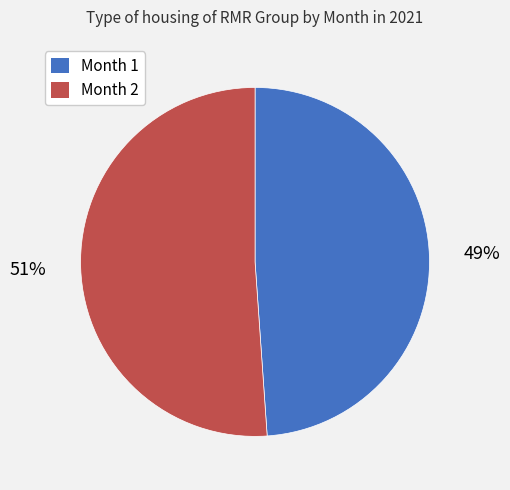

What is the largest slice in the pie chart?

Month 2